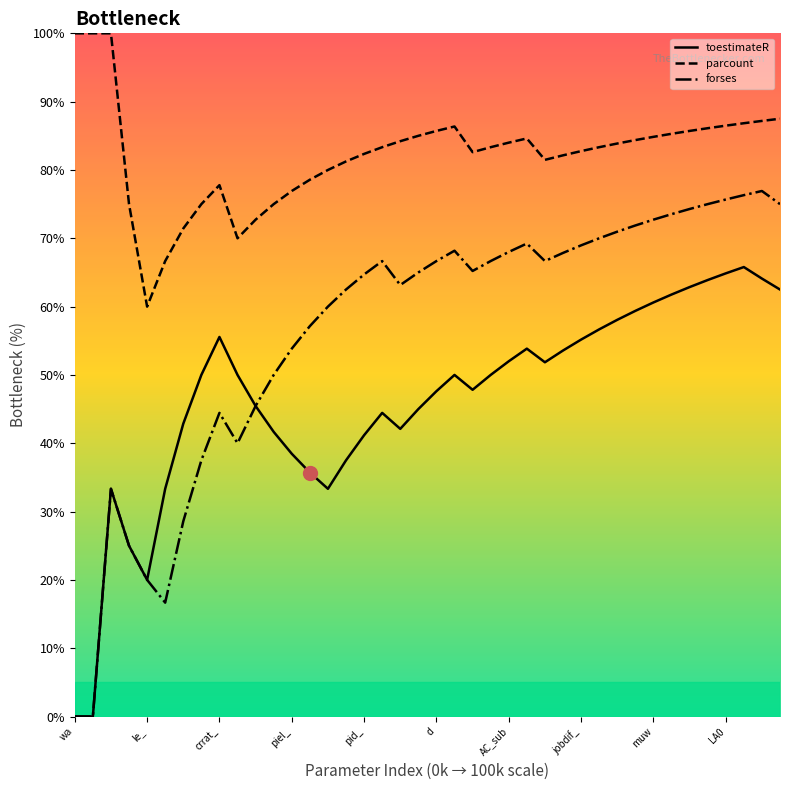

Reading left to right, what are all the values shown in this chart?

toestimateR: 0.0	0.0	0.3	0.2	0.2	0.3	0.4	0.5	0.6	0.5	0.5	0.4	0.4	0.4	0.3	0.4	0.4	0.4	0.4	0.5	0.5	0.5	0.5	0.5	0.5	0.5	0.5	0.5	0.6	0.6	0.6	0.6	0.6	0.6	0.6	0.6	0.6	0.7	0.6	0.6
parcount: 1.0	1.0	1.0	0.8	0.6	0.7	0.7	0.8	0.8	0.7	0.7	0.8	0.8	0.8	0.8	0.8	0.8	0.8	0.8	0.8	0.9	0.9	0.8	0.8	0.8	0.8	0.8	0.8	0.8	0.8	0.8	0.8	0.8	0.9	0.9	0.9	0.9	0.9	0.9	0.9
forses: 0.0	0.0	0.3	0.2	0.2	0.2	0.3	0.4	0.4	0.4	0.5	0.5	0.5	0.6	0.6	0.6	0.6	0.7	0.6	0.7	0.7	0.7	0.7	0.7	0.7	0.7	0.7	0.7	0.7	0.7	0.7	0.7	0.7	0.7	0.7	0.8	0.8	0.8	0.8	0.8